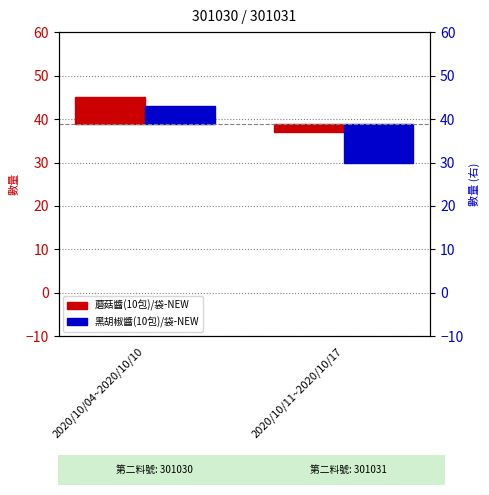

What is the label of the 2nd bar from the right?

2020/10/04~2020/10/10